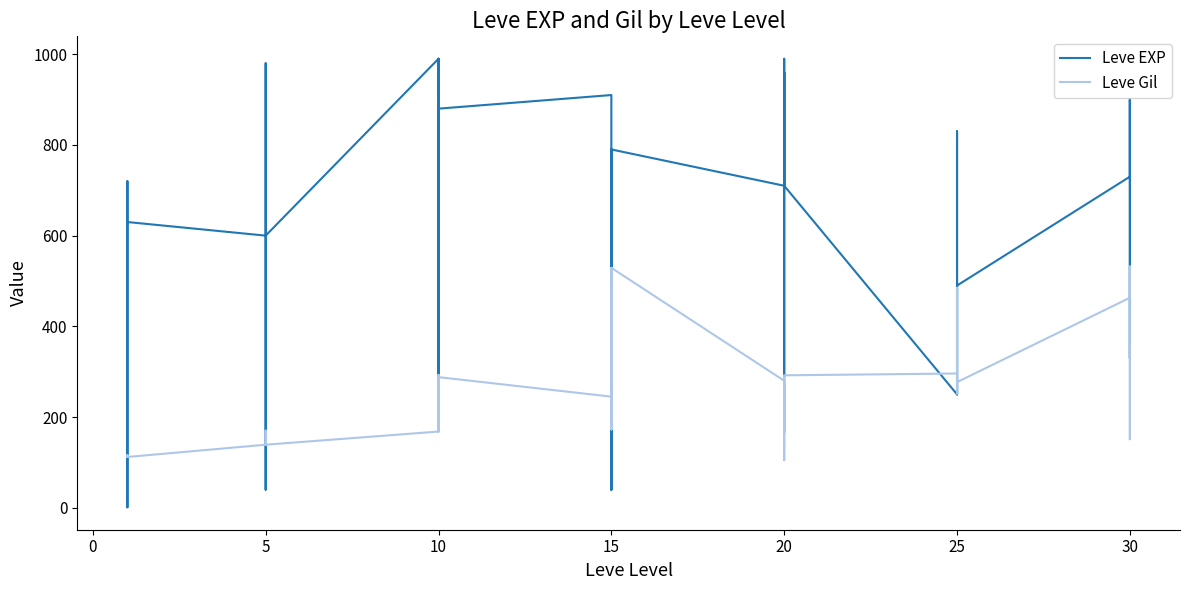

What is the label of the 11th point from the left?

5